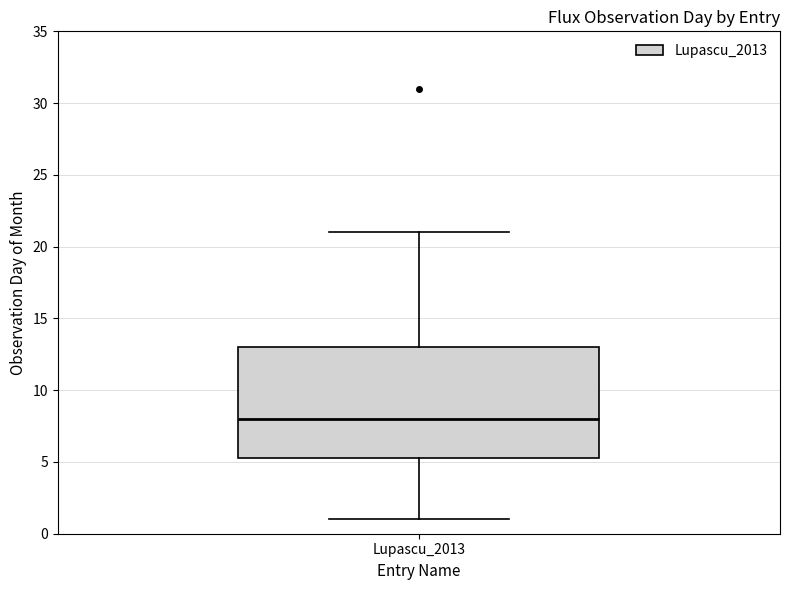

Read this box plot against the y-axis: the position of the median line, the range covered by the box, and the ends of both whiskers. The values are not printed on the chart, so give them approximately, as read against the axis.

median 8.0, box 5.5 to 13.0, whiskers 1.0 to 21.0